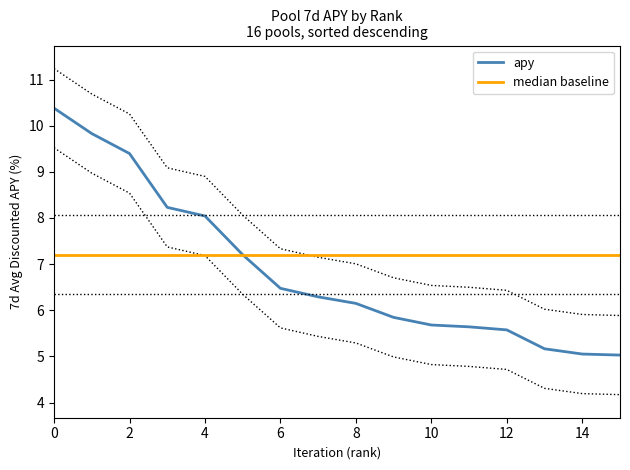

What is the lowest value of the apy series?

5.0